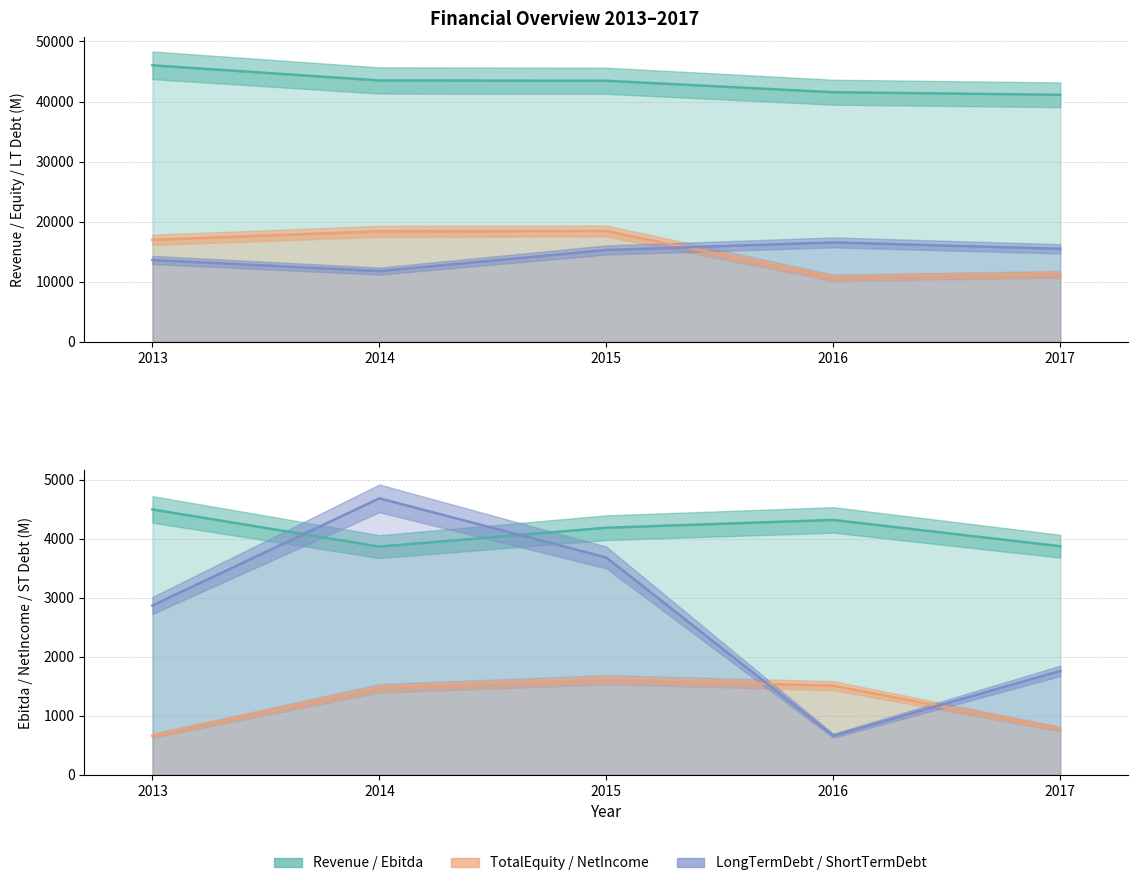

Is it true that Ebitda equals 4499 at 2013?

True